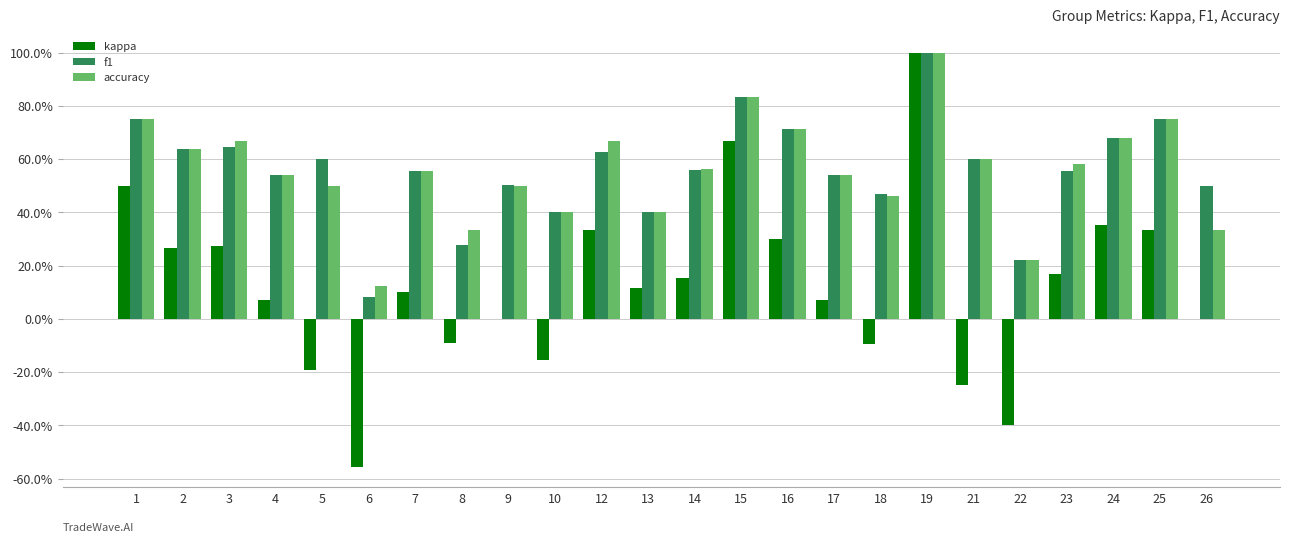

Which series has the widest spread of values?

kappa